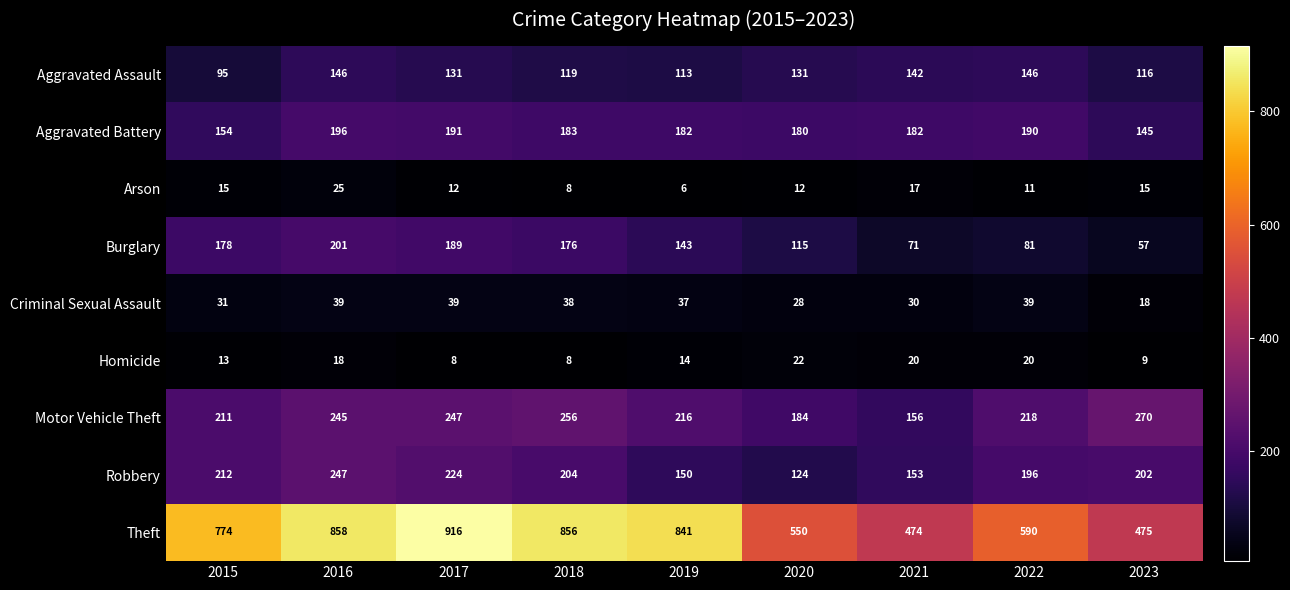

Rank the series at 2019 from lowest to highest value.

Arson, Homicide, Criminal Sexual Assault, Aggravated Assault, Burglary, Robbery, Aggravated Battery, Motor Vehicle Theft, Theft